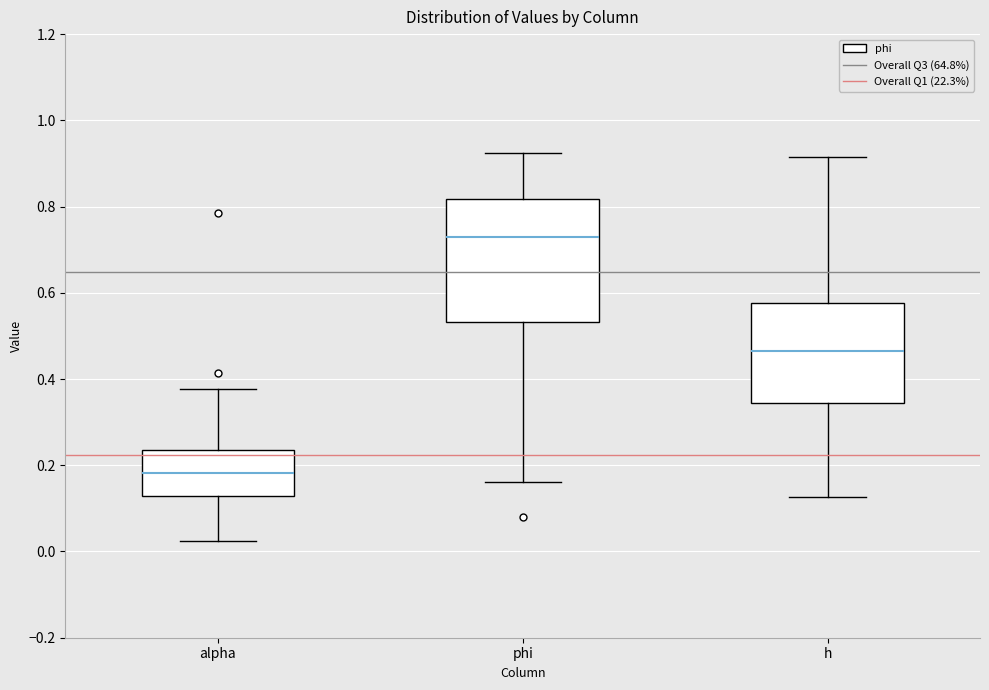

Reading left to right, read every box against the y-axis: the position of its median line, the range the box covers, and the ends of its whiskers. The values are not printed on the chart, so give them approximately, as read against the axis.

alpha: median 0.18, box 0.12 to 0.24, whiskers 0.02 to 0.38
phi: median 0.72, box 0.54 to 0.82, whiskers 0.16 to 0.92
h: median 0.46, box 0.34 to 0.58, whiskers 0.12 to 0.92